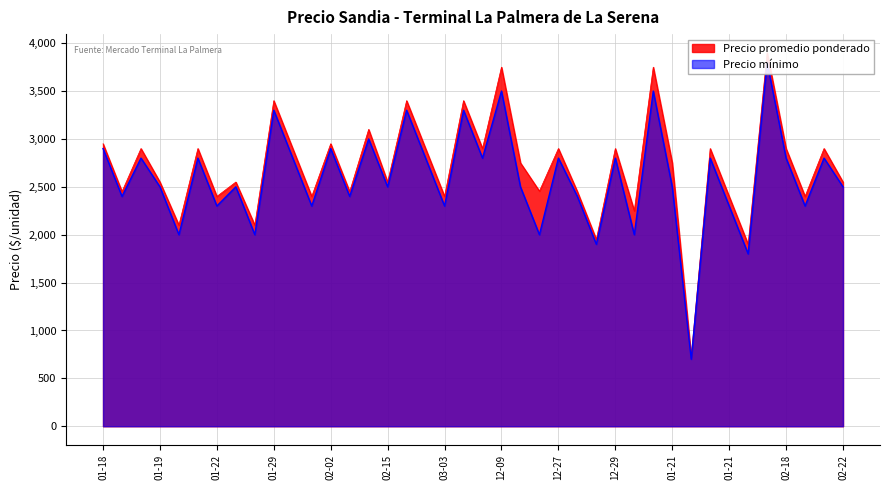

Which label corresponds to the largest value in the chart?

2022-02-18